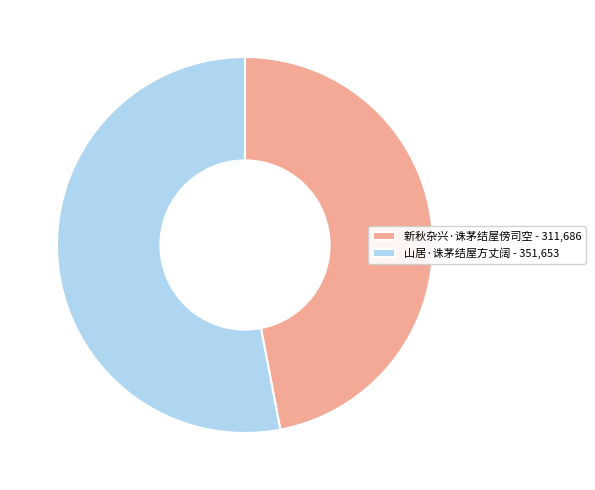

True or false: 山居·诛茅结屋方丈阔 accounts for 47% of the total.

False